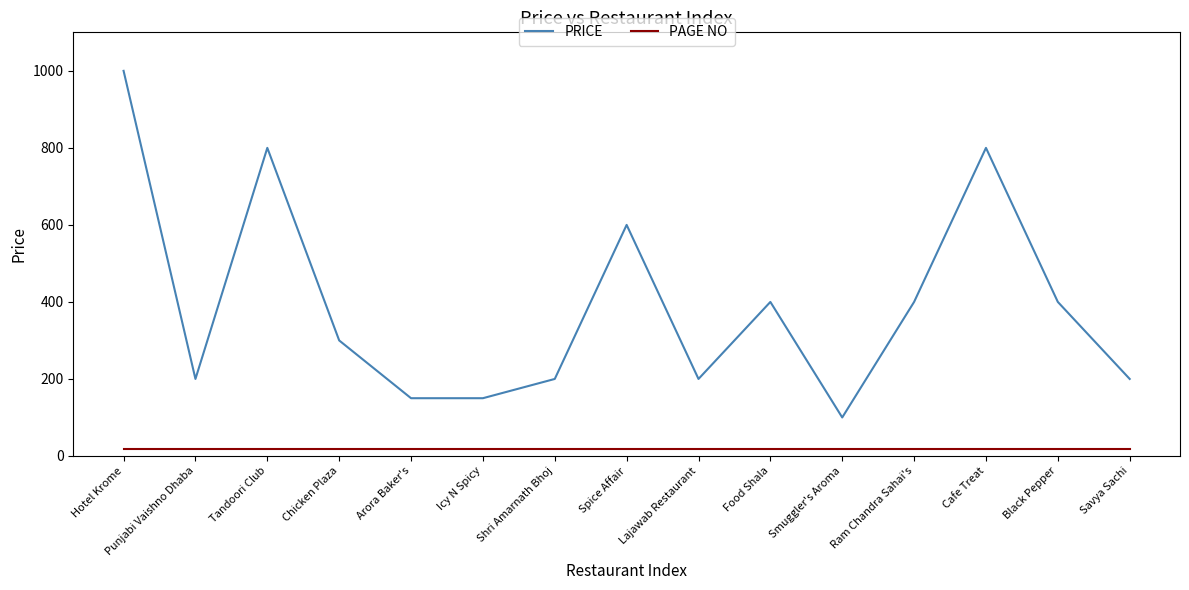

What are all the series names shown in the legend?

PRICE, PAGE NO